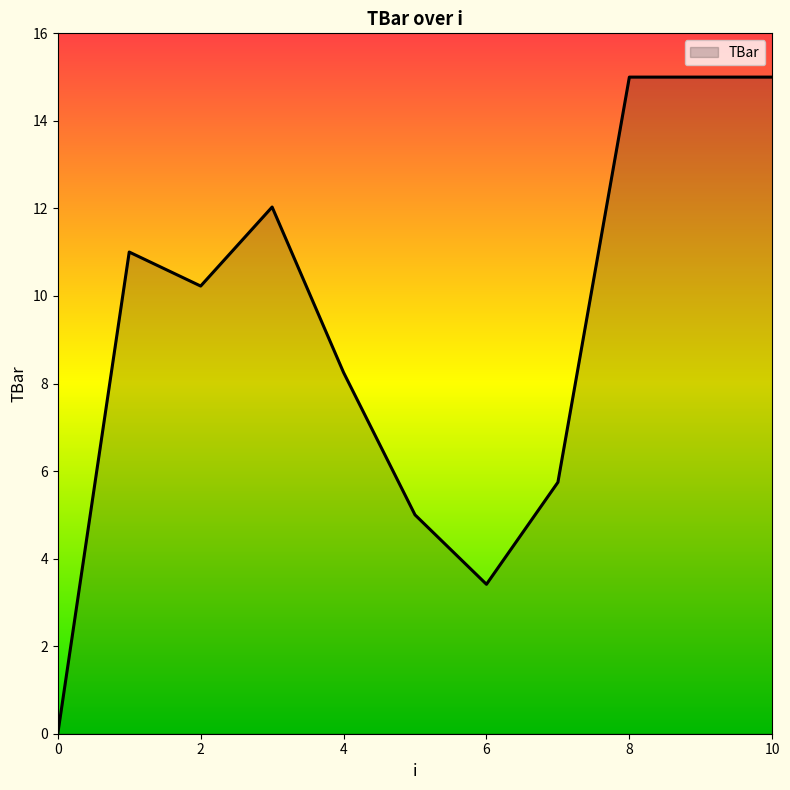

Reading left to right, transcribe all the data shown in this chart.

0.0	11.0	10.2	12.0	8.3	5.0	3.4	5.7	15.0	15.0	15.0